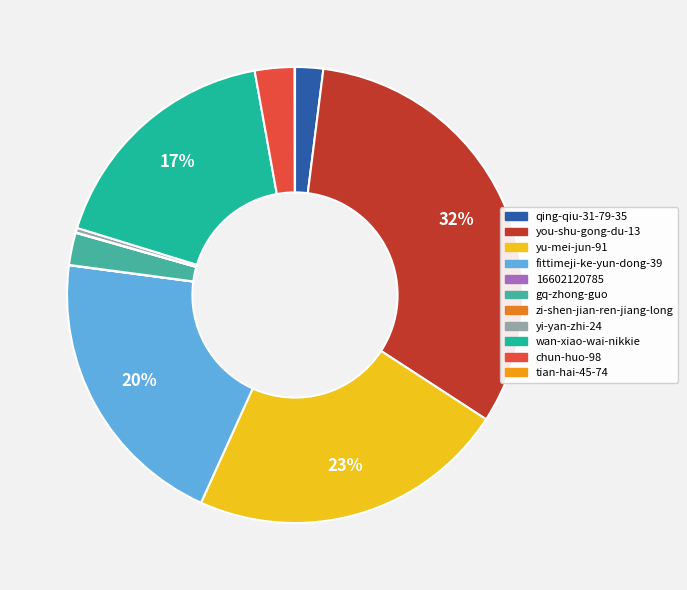

Is there any slice that represents more than half of the pie?

No